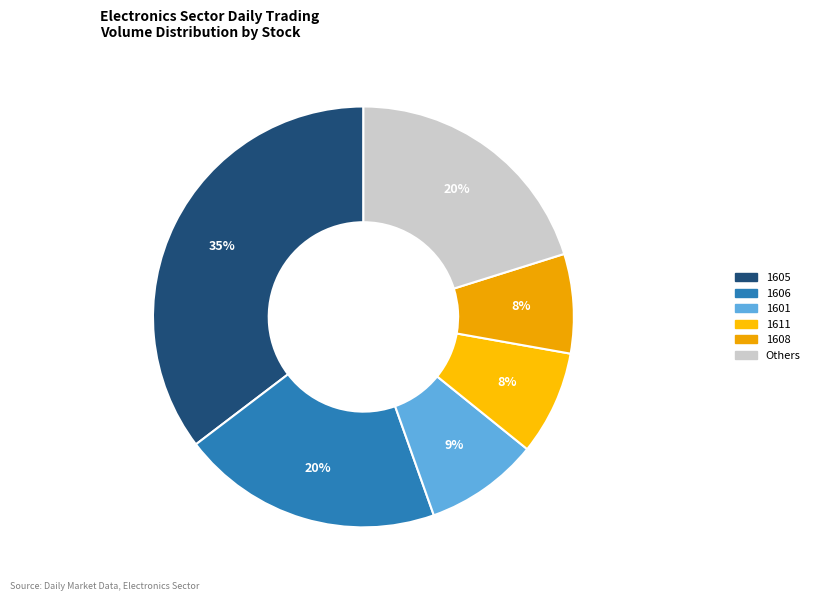

How many slices are in this pie chart?

6